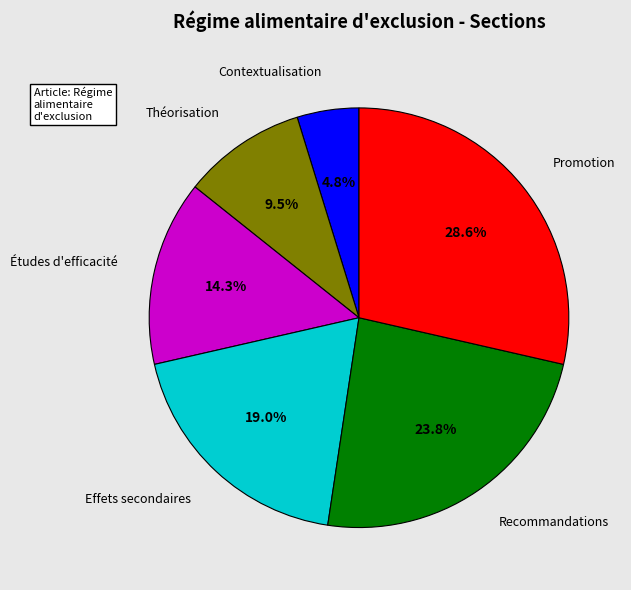

To the nearest percent, what is the difference between the largest and smallest slice percentages?

24%